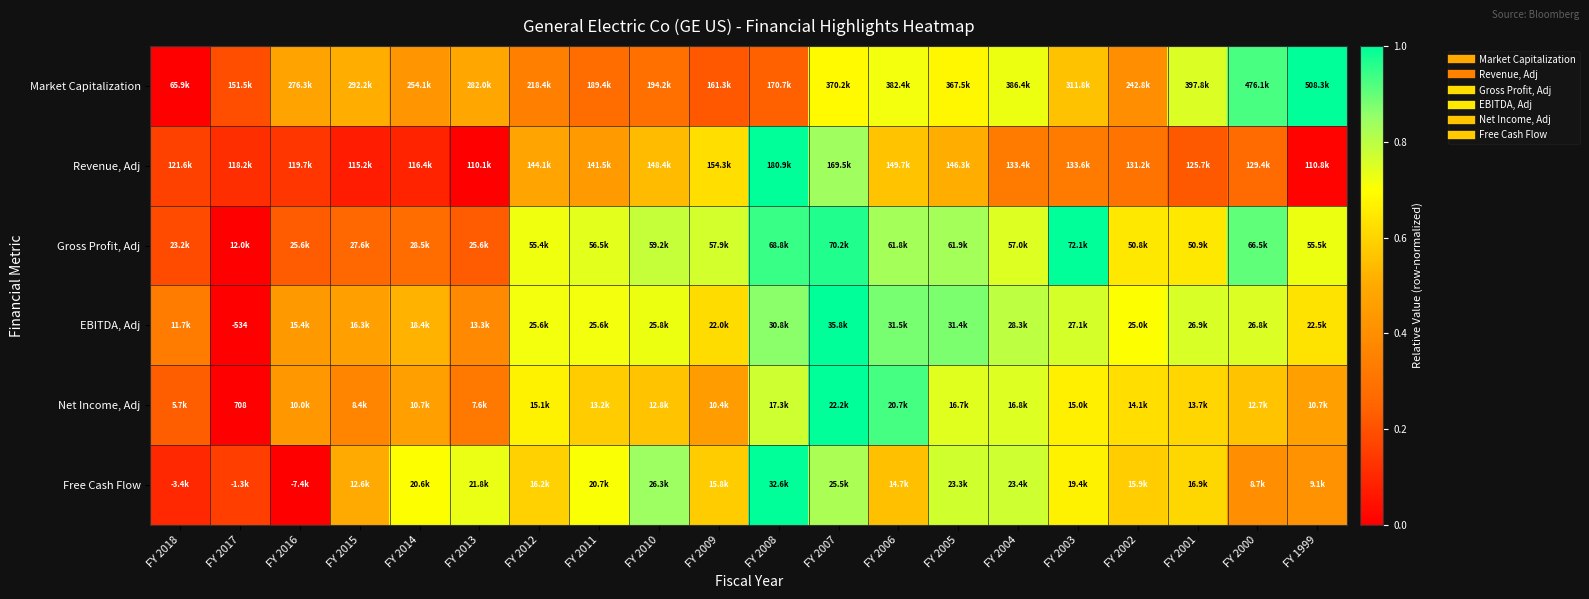

Between FY 2011 and FY 2018, which is larger?

FY 2011